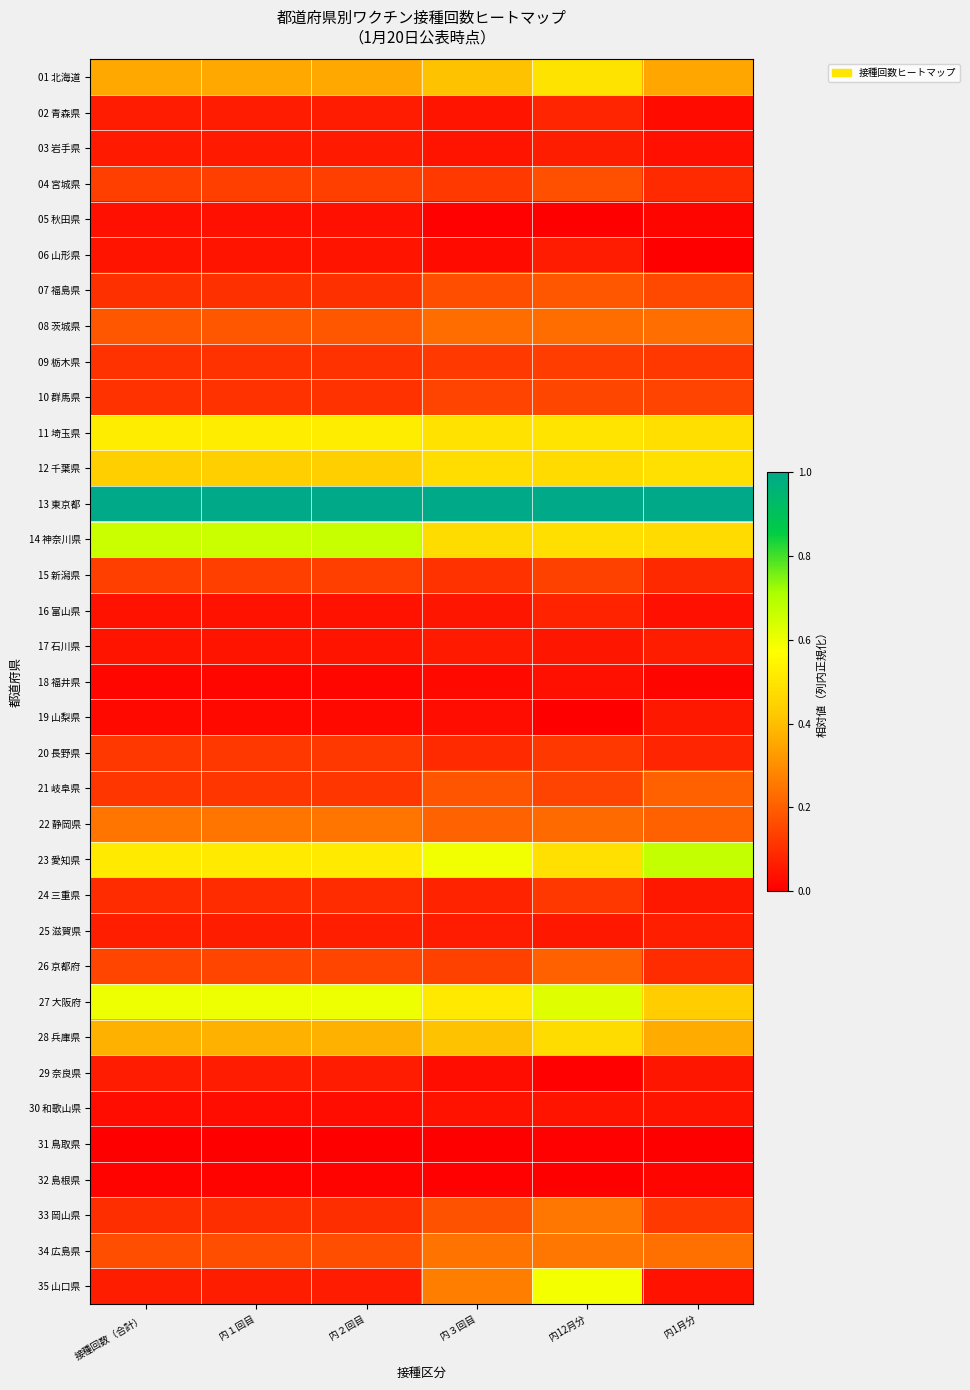

At how many categories does at least one series exceed 0?

6